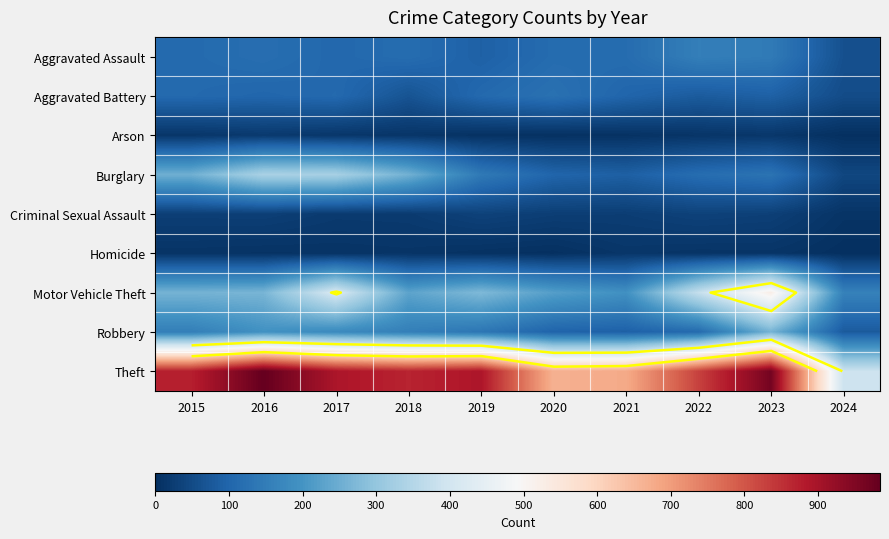

What is the maximum value for Criminal Sexual Assault?

35